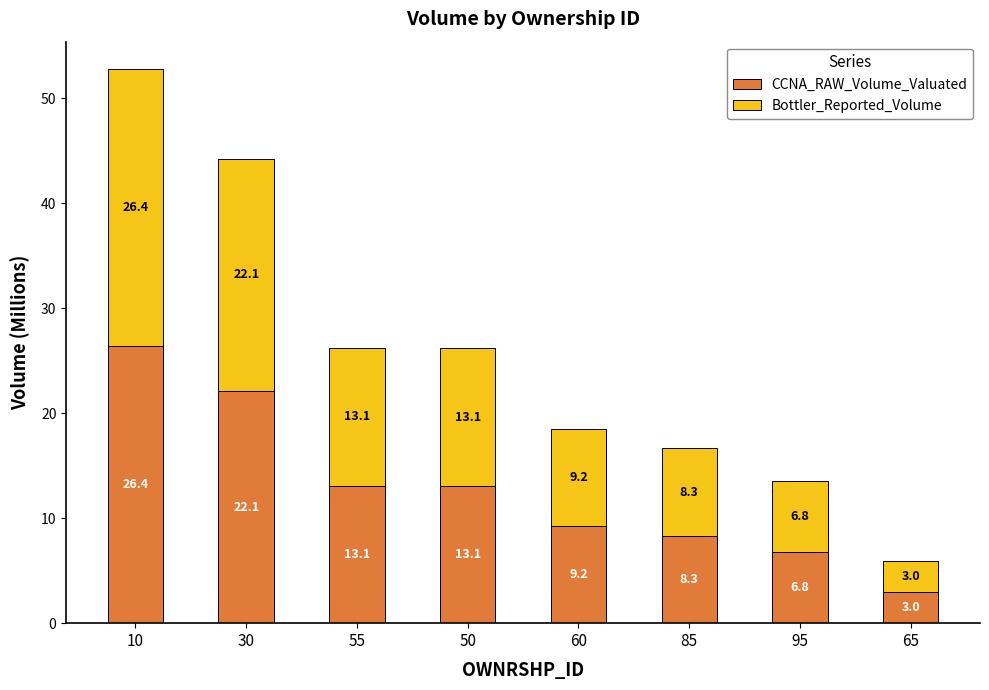

Where does the CCNA_RAW_Volume_Valuated series first go above 13?

10